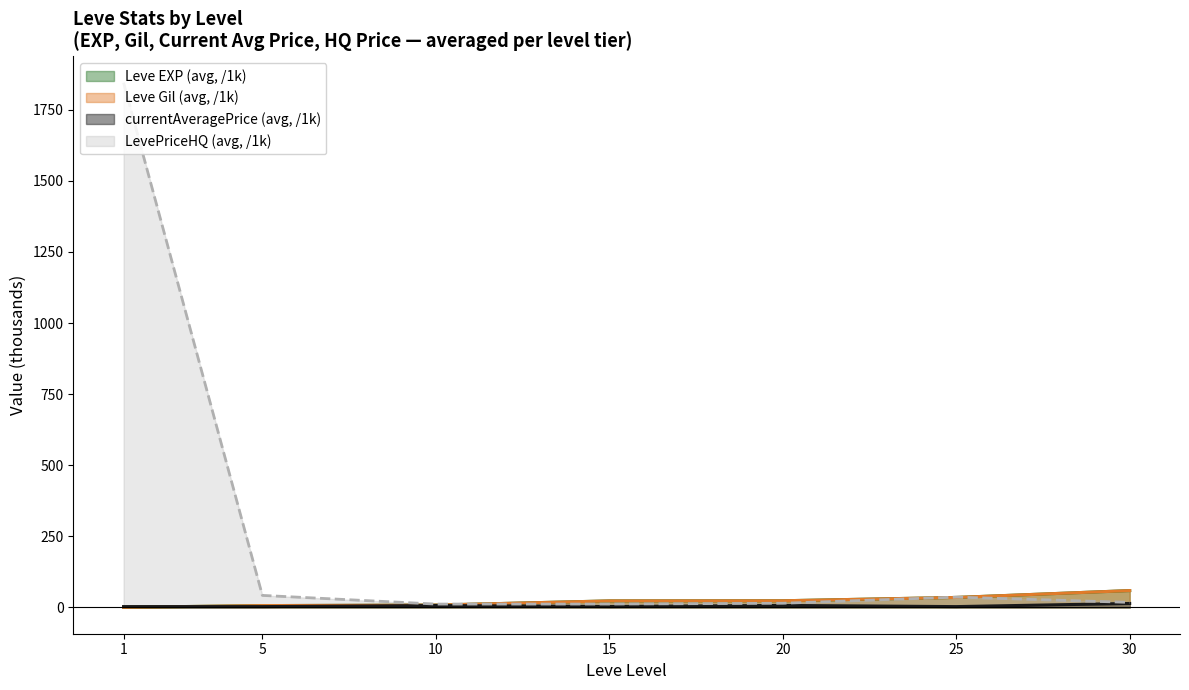

The value of Leve EXP at 15 is 9.1. True or false?

False